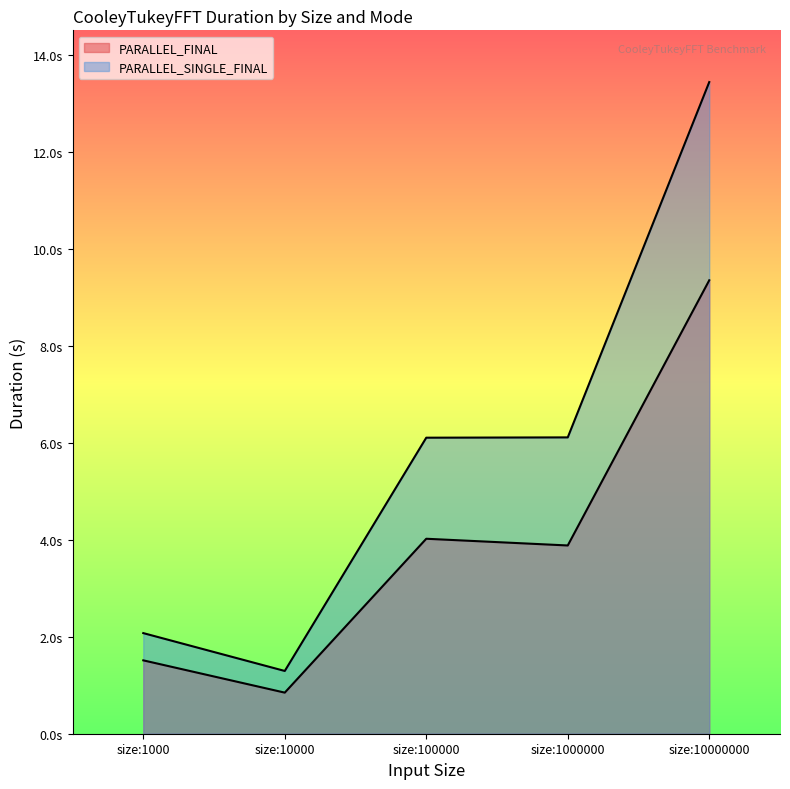

What is the total value across all series at size:1000?

3.6